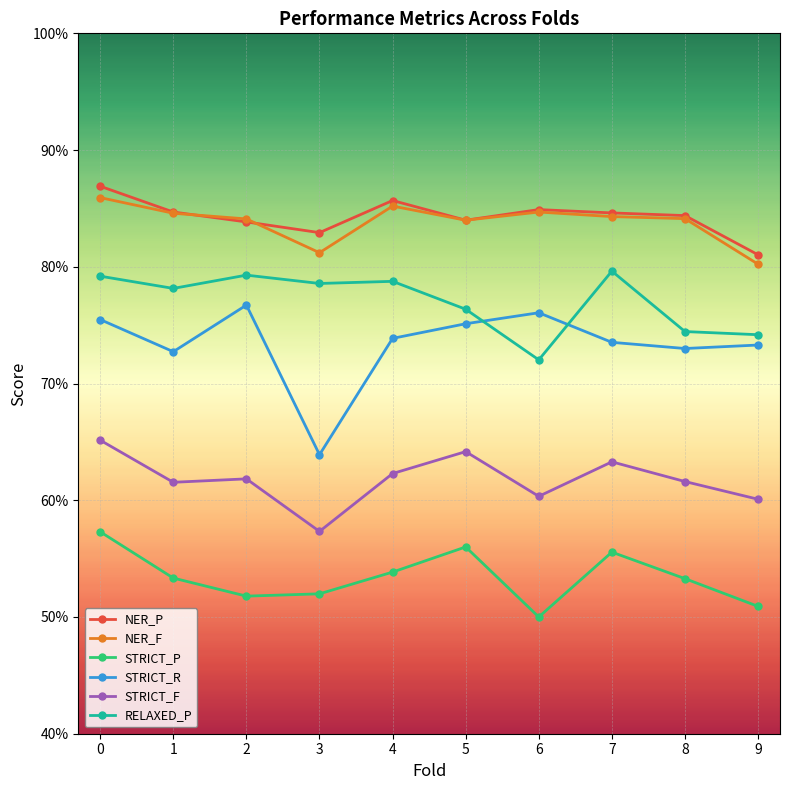

Is the value of STRICT_P at 4 greater than the value of STRICT_R at 9?

No